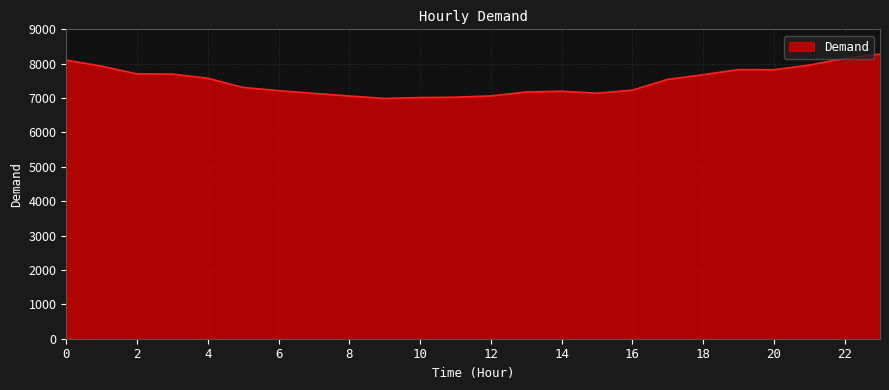

What is the sum of all values?

179831